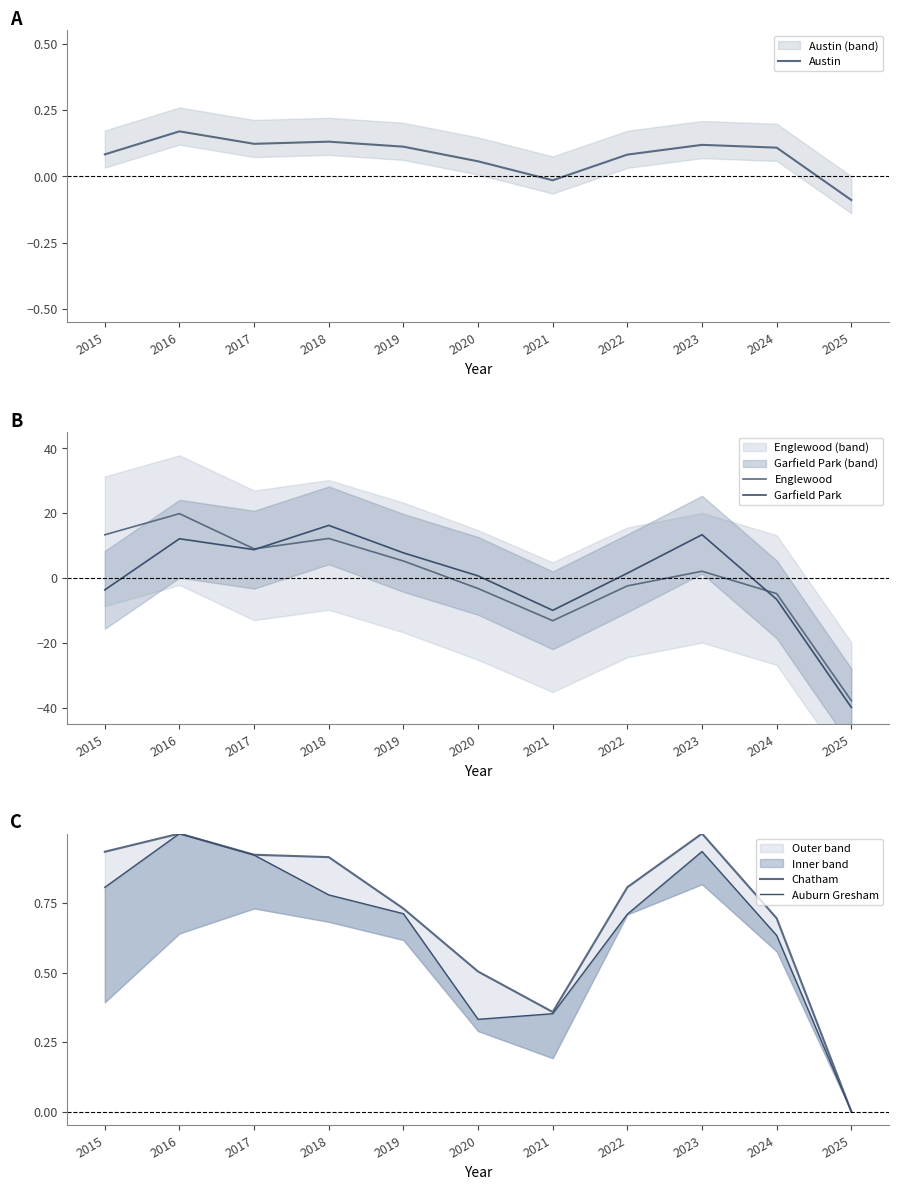

Where does the Garfield Park series first go above 1?

2016